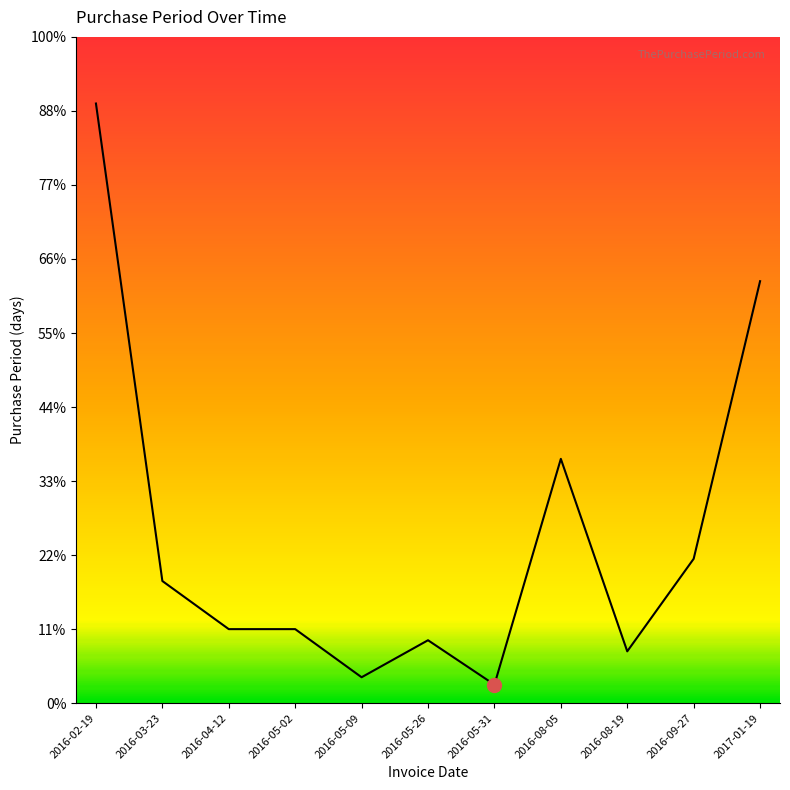

At which category does the chart reach its peak across all series?

2016-02-19